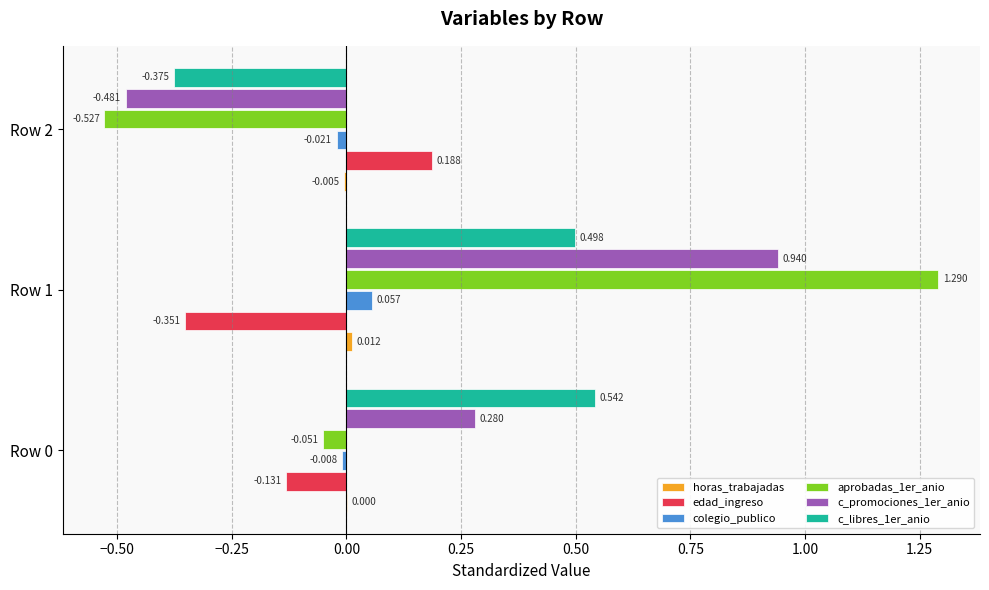

Is the value of c_libres_1er_anio at Row 1 greater than the value of aprobadas_1er_anio at Row 2?

Yes